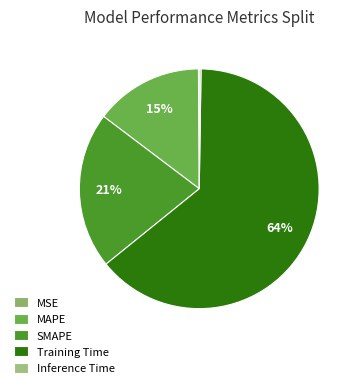

What percentage do Inference Time and MAPE together represent?

14.8%